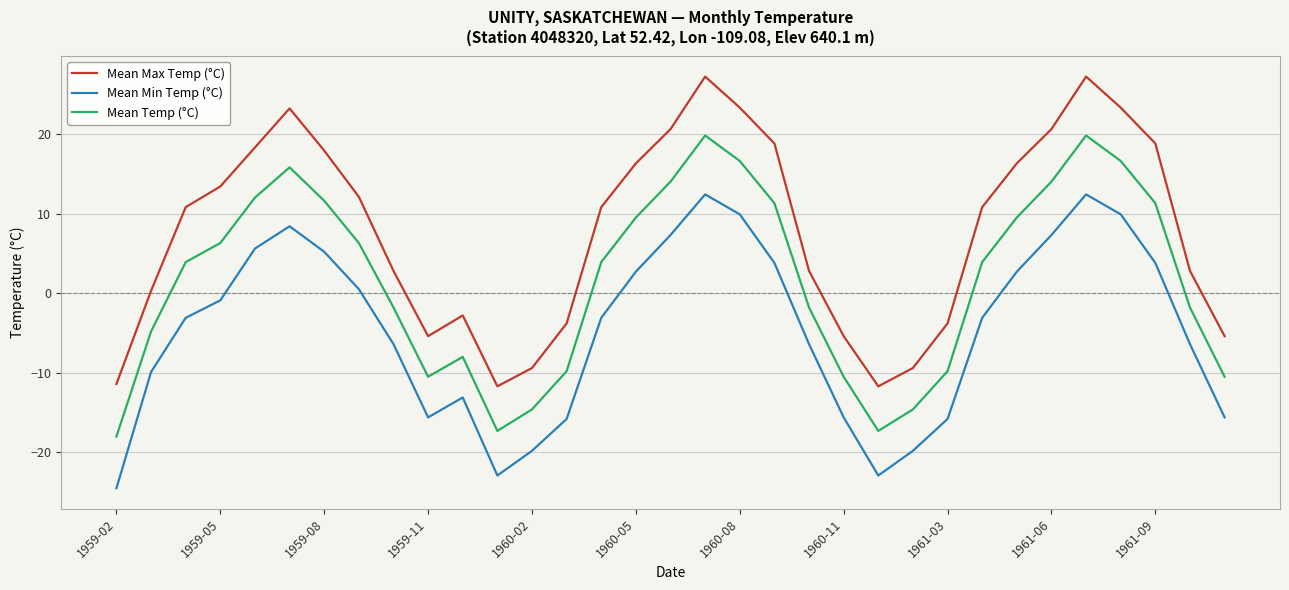

Which series has the largest range (max minus min)?

Mean Max Temp (°C)